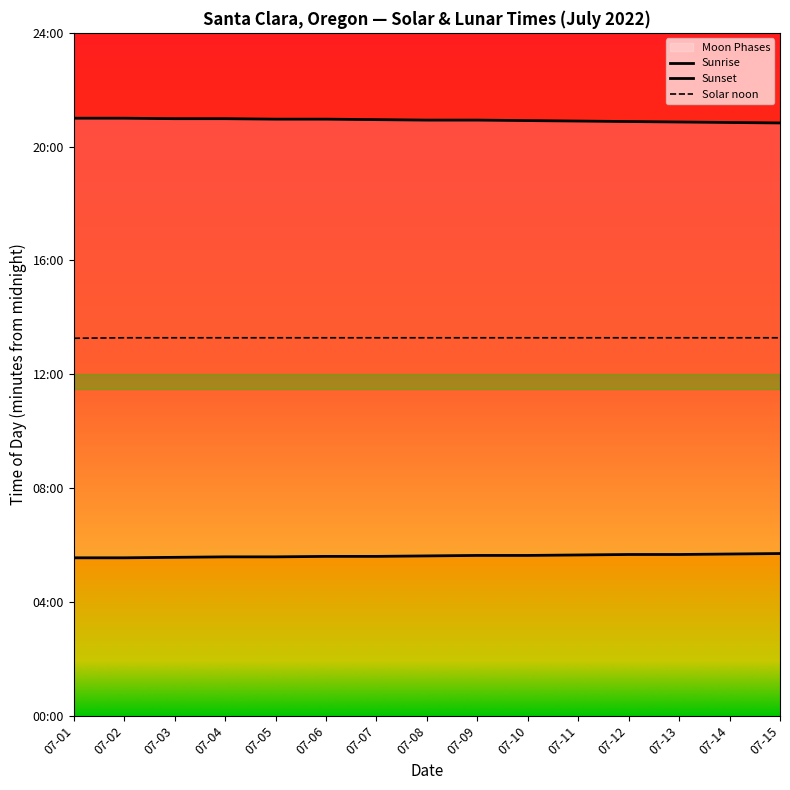

Rank the series by their average value, from lowest to highest.

Sunrise, Solar noon, Sunset